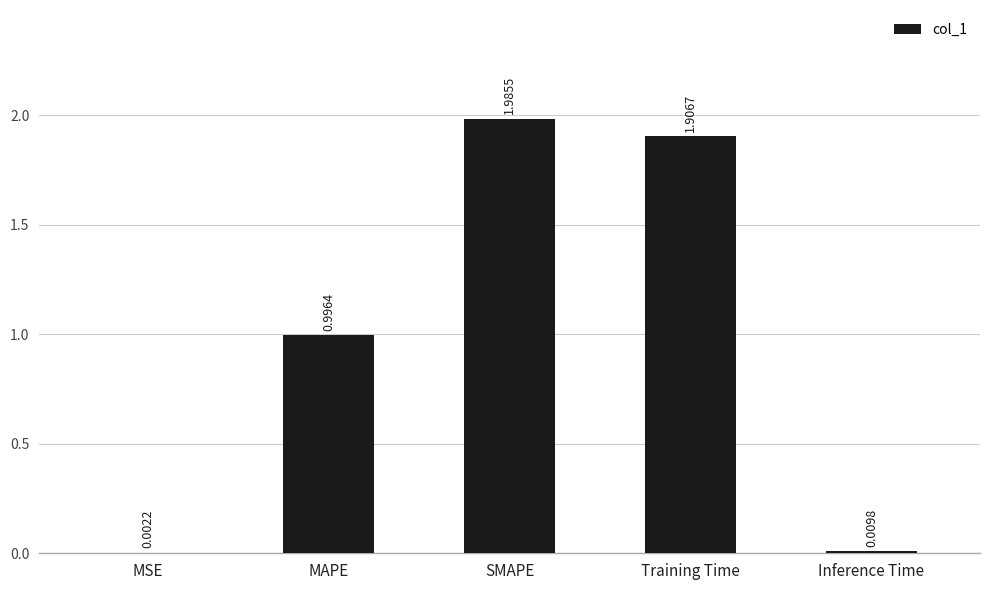

Which category has the highest value across all series?

SMAPE